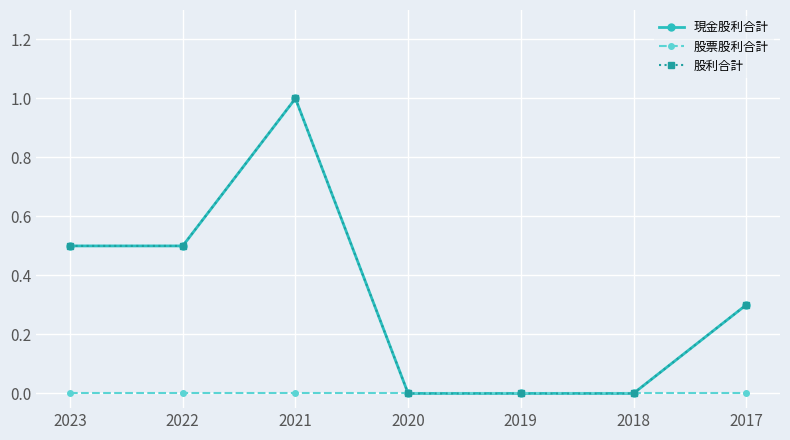

How many lines are shown in the chart?

3